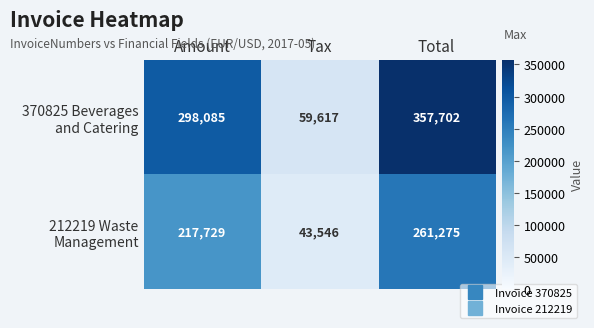

Which label corresponds to the largest value in the chart?

Total